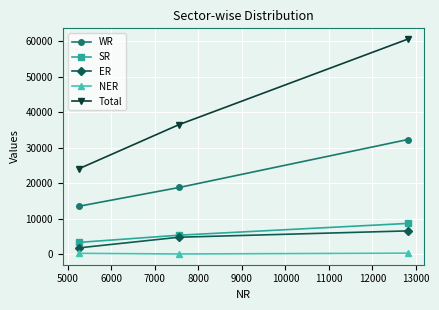

Which series has the widest spread of values?

Total